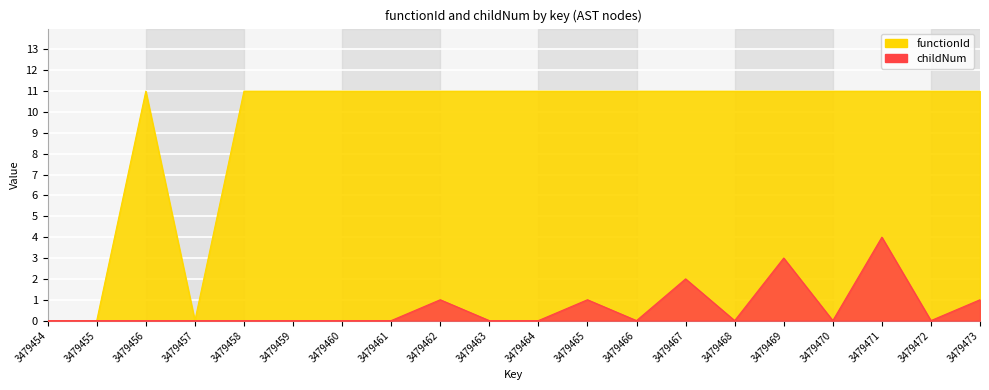

Rank the series at 3479457 from lowest to highest value.

functionId, childNum